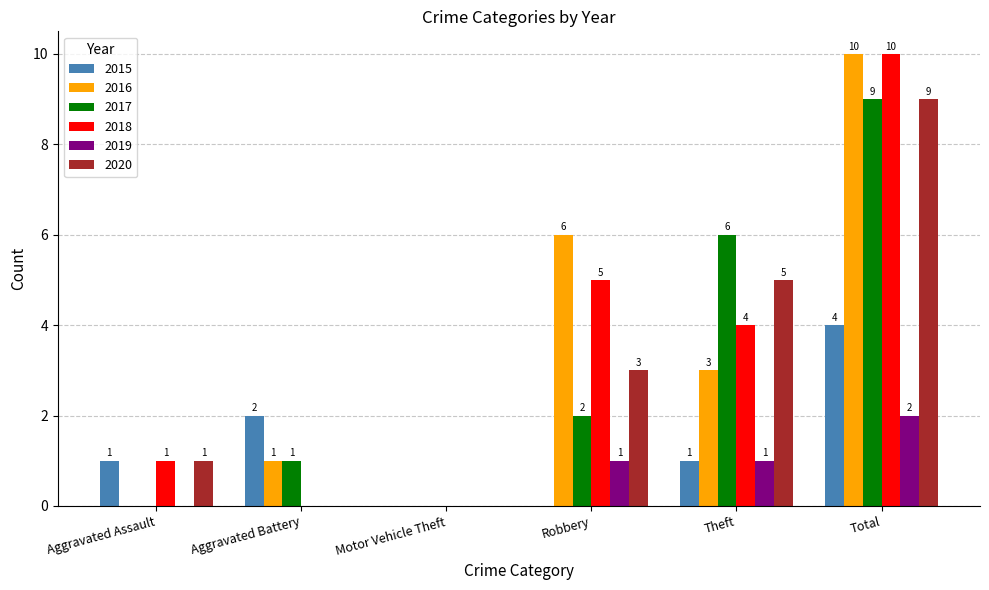

The value of 2015 at Motor Vehicle Theft is 0. True or false?

True